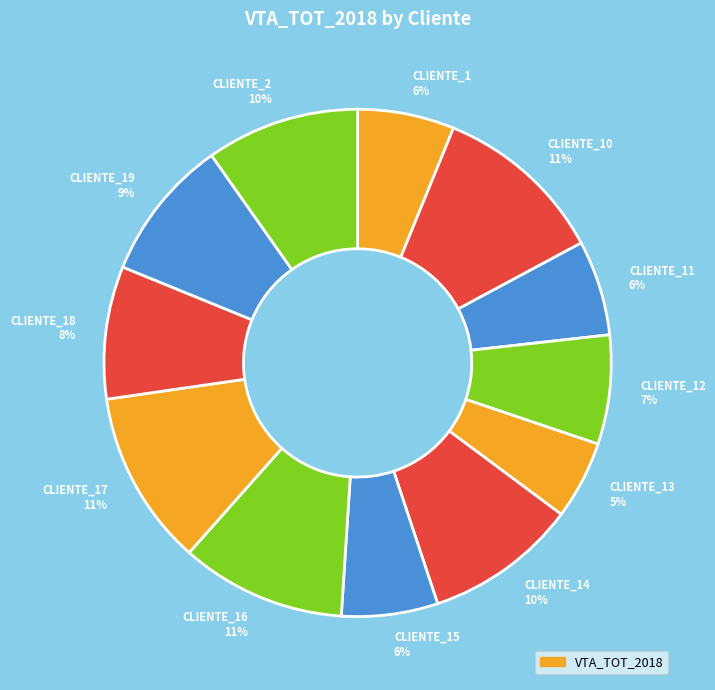

To the nearest percent, what portion does CLIENTE_19 9% represent?

9%